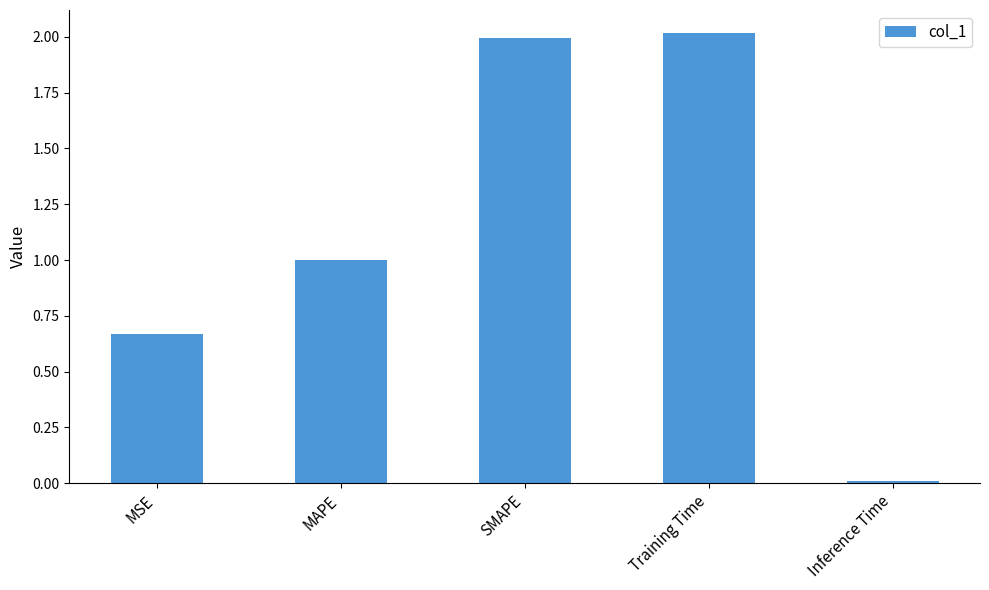

What is the change in value from SMAPE to Inference Time?

-2.0